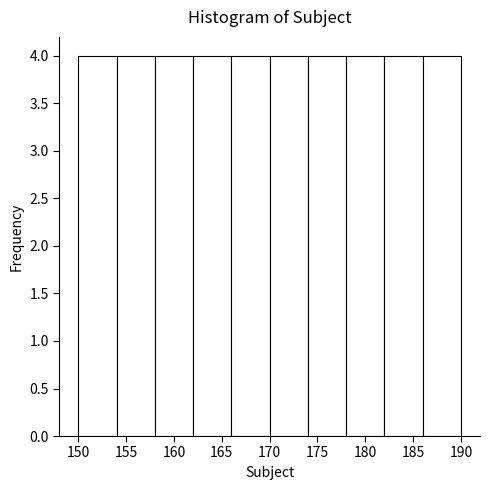

Reading left to right, list every bar in this chart as the range it spans on the x-axis followed by its height. The values are not printed on the chart, so give them approximately, as read against the axis.

150 to 154: 4
154 to 158: 4
158 to 162: 4
162 to 166: 4
166 to 170: 4
170 to 174: 4
174 to 178: 4
178 to 182: 4
182 to 186: 4
186 to 190: 4